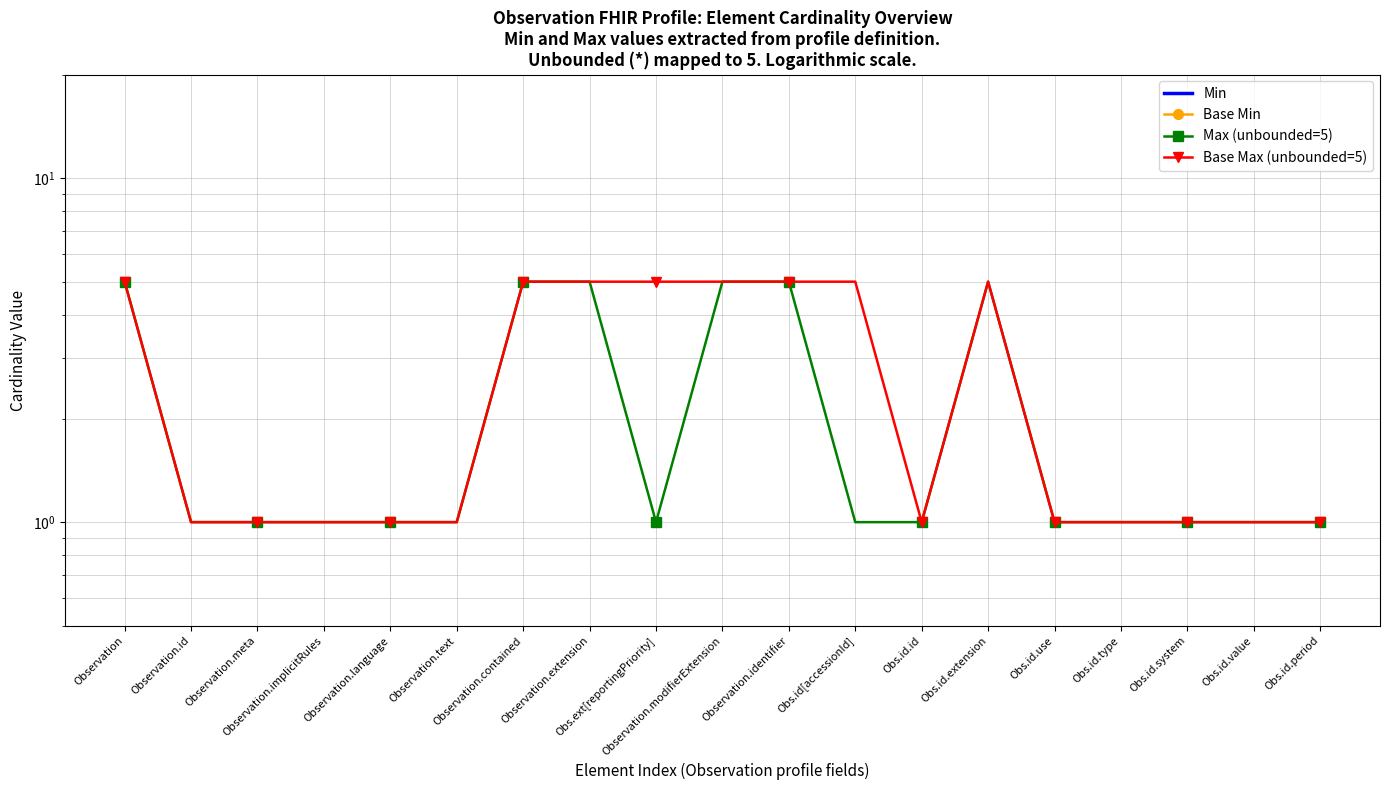

What position from the left is Observation.extension?

8